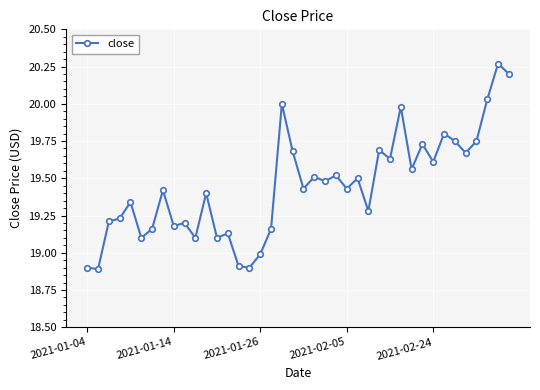

What is the difference between the second highest and second lowest values?

1.3